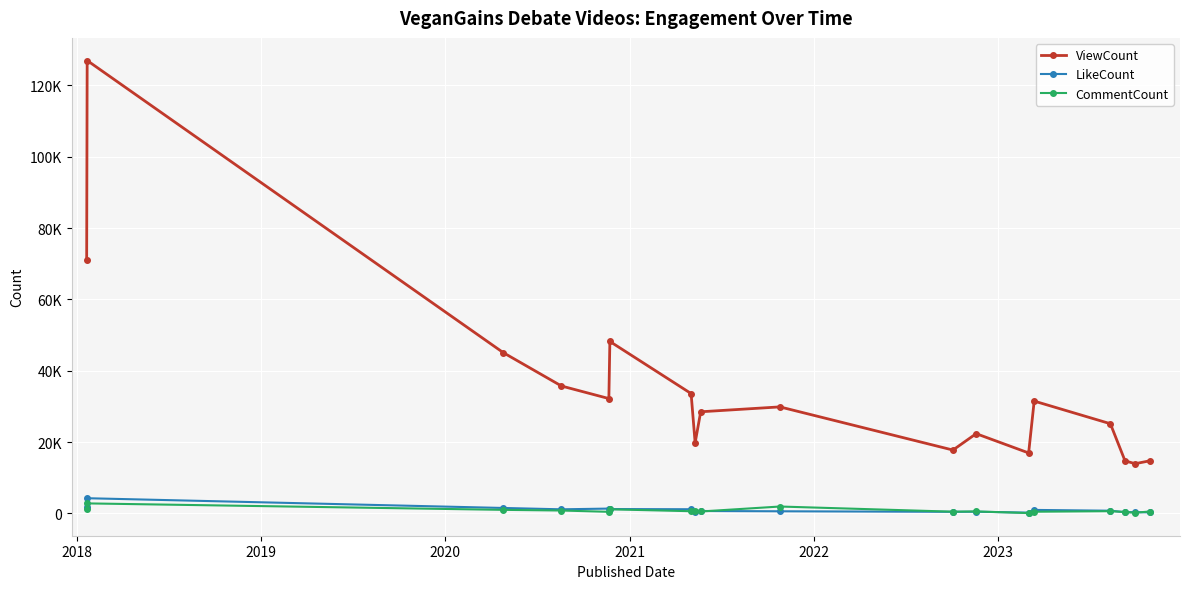

Does the chart have visible grid lines?

Yes